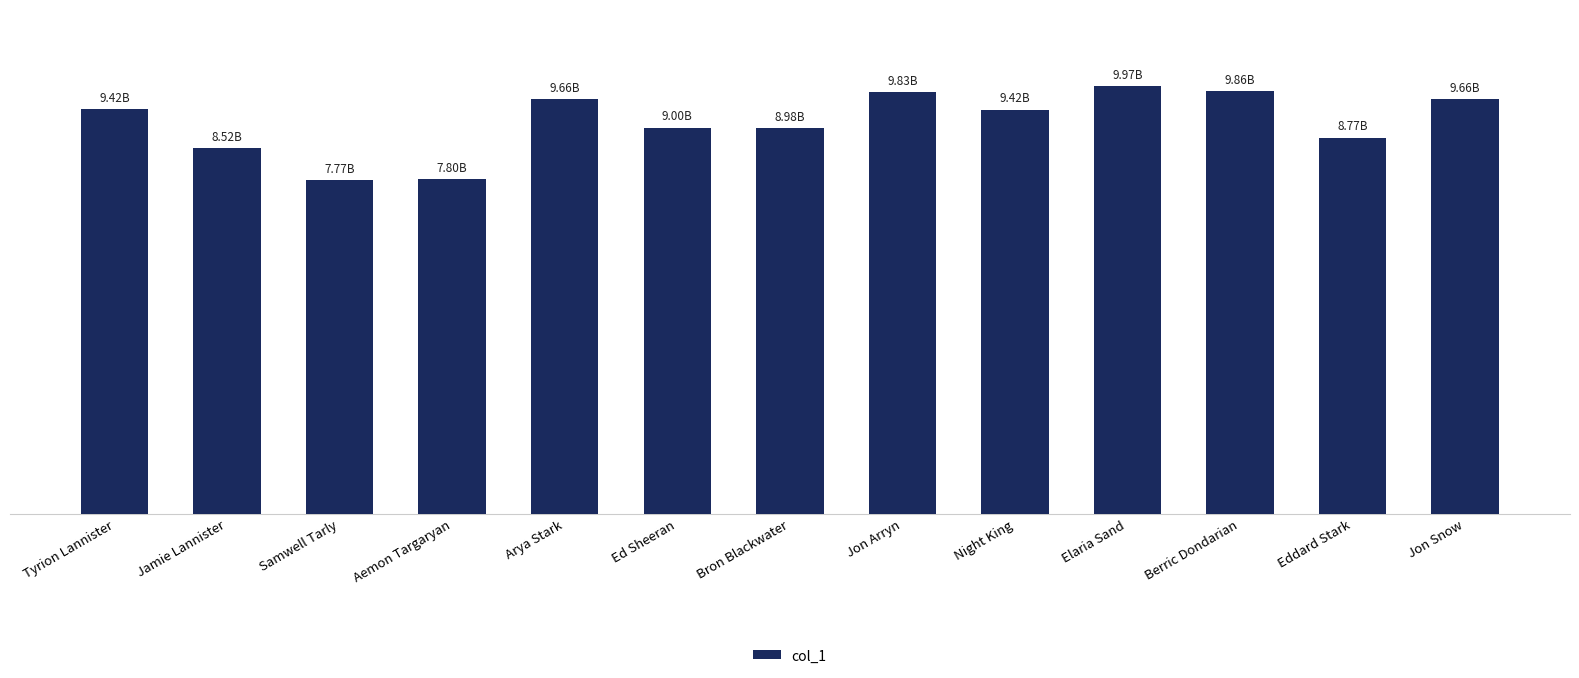

Are the bars horizontal?

No